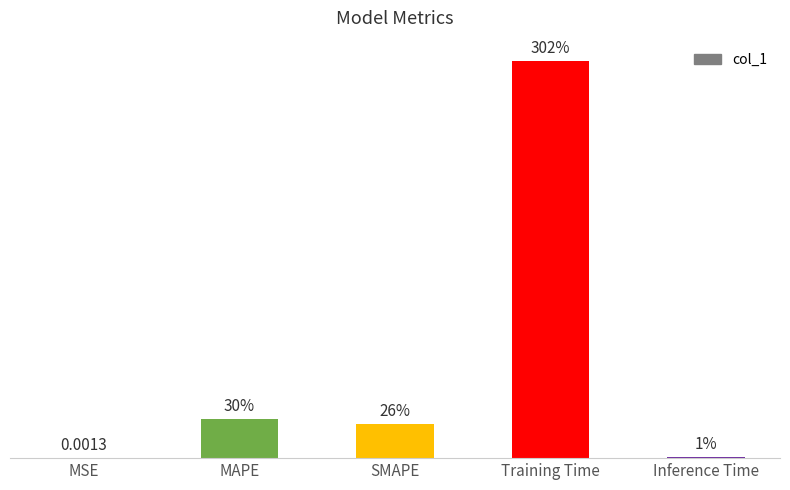

List the labels in order of value, largest first.

Training Time, MAPE, SMAPE, Inference Time, MSE